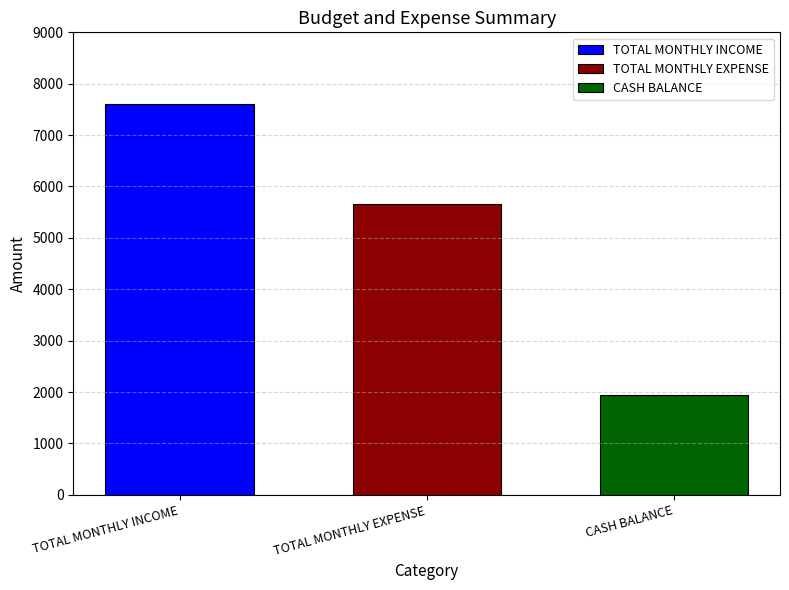

What is the difference between the highest and lowest values at TOTAL MONTHLY EXPENSE?

5668